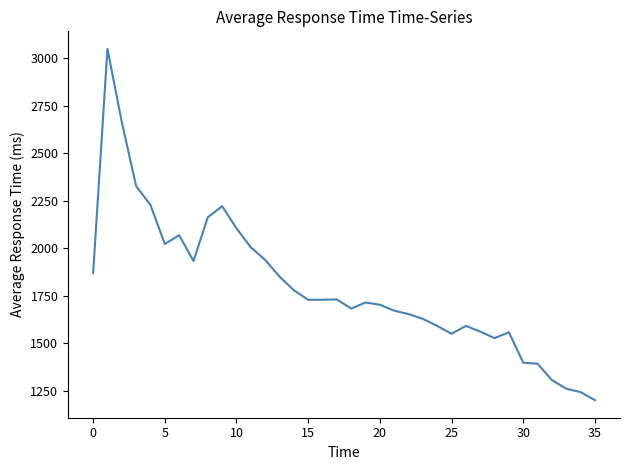

What is the difference between the maximum and minimum values?

1848.6